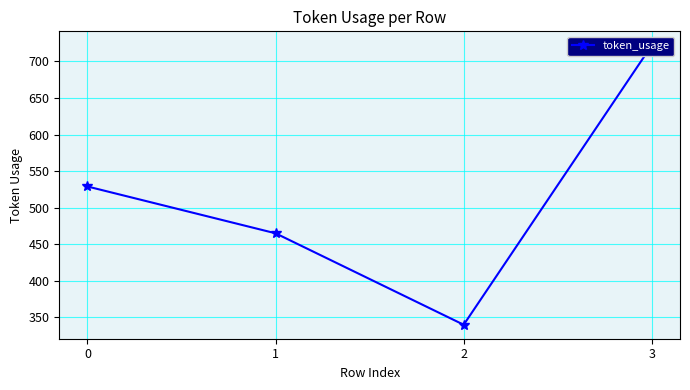

Which category has the lowest value across all series?

2